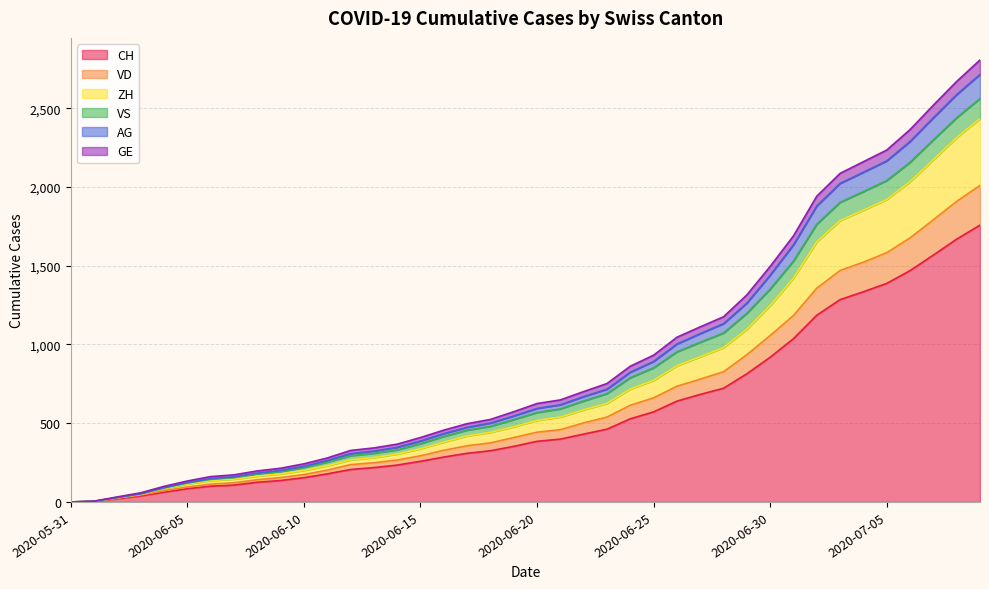

What is the highest value of the CH series?

1758